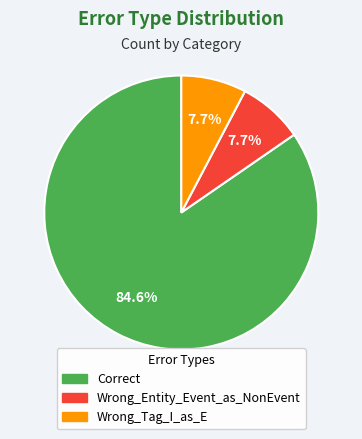

To the nearest percent, what portion does Wrong_Tag_I_as_E represent?

8%